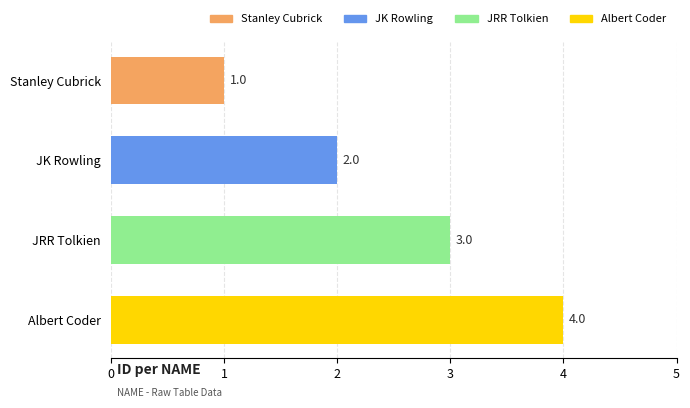

How many data points are less than 3?

2